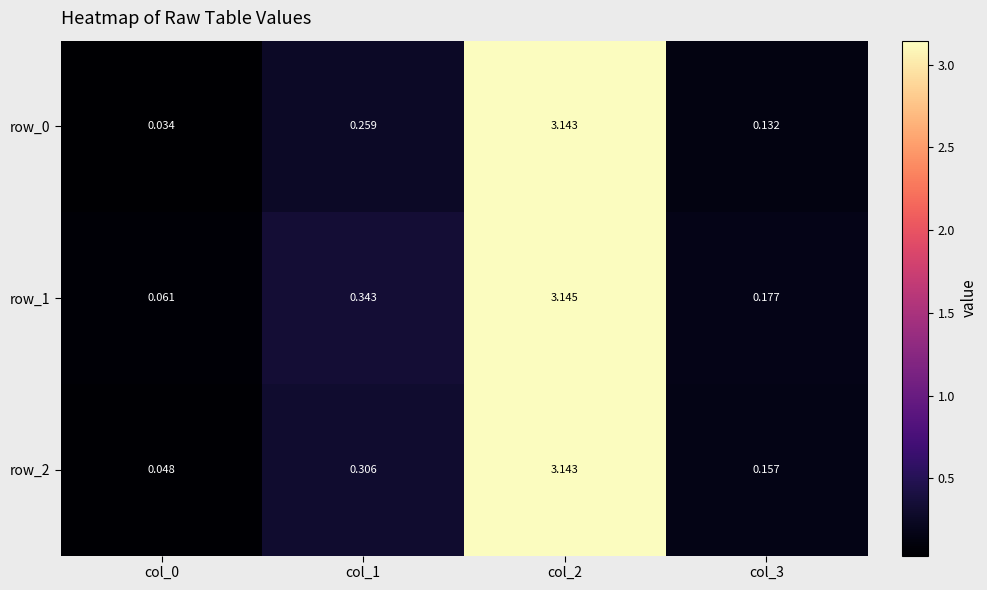

Is the value of row_1 at col_0 greater than the value of row_2 at col_2?

No